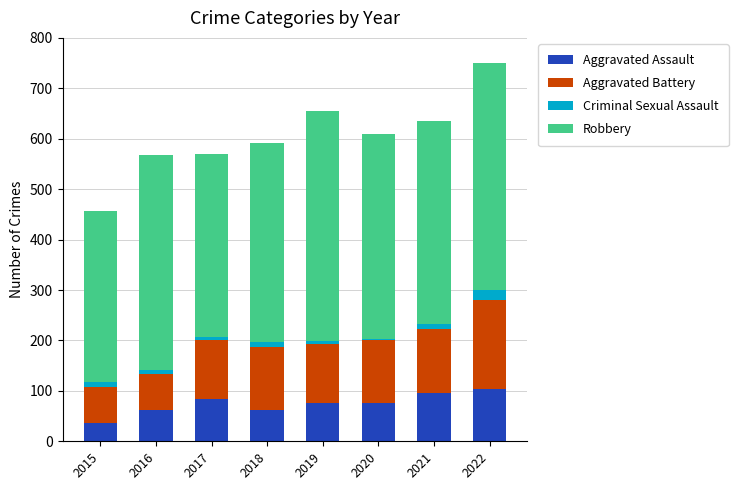

The value of Aggravated Assault at 2021 is 58. True or false?

False